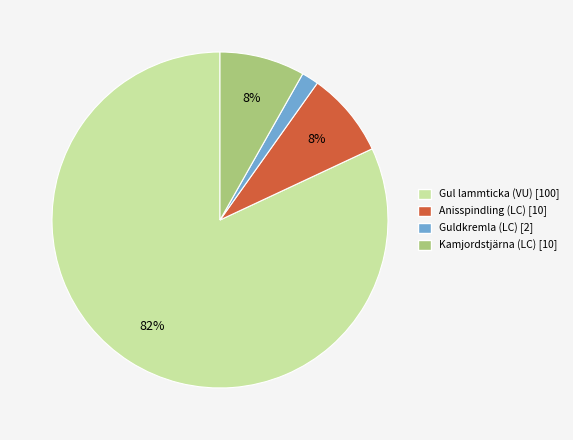

True or false: Kamjordstjärna (LC) accounts for 1% of the total.

False